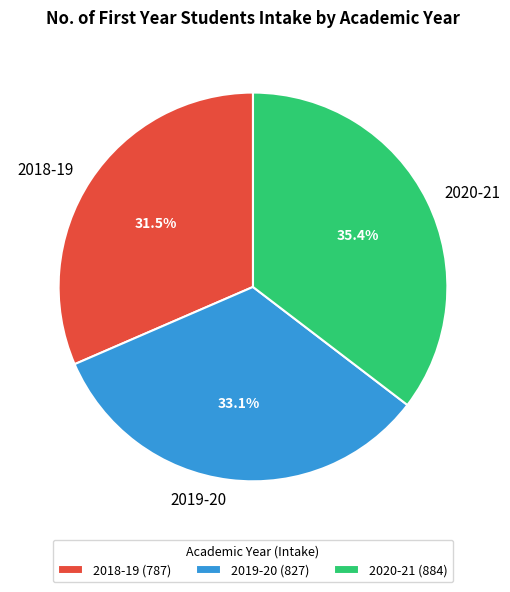

Which slice is the largest?

2020-21